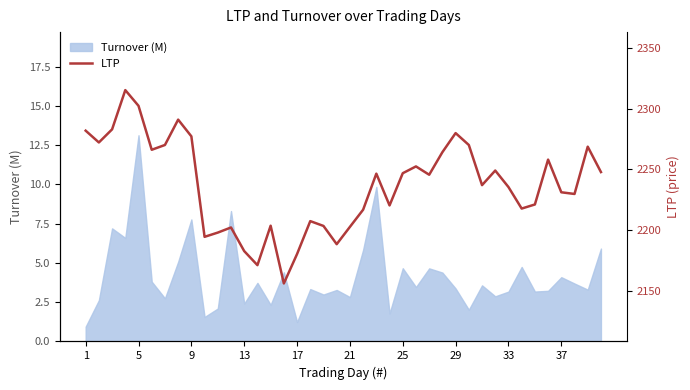

The Turnover (M) series shows 1.0 at 37. True or false?

False